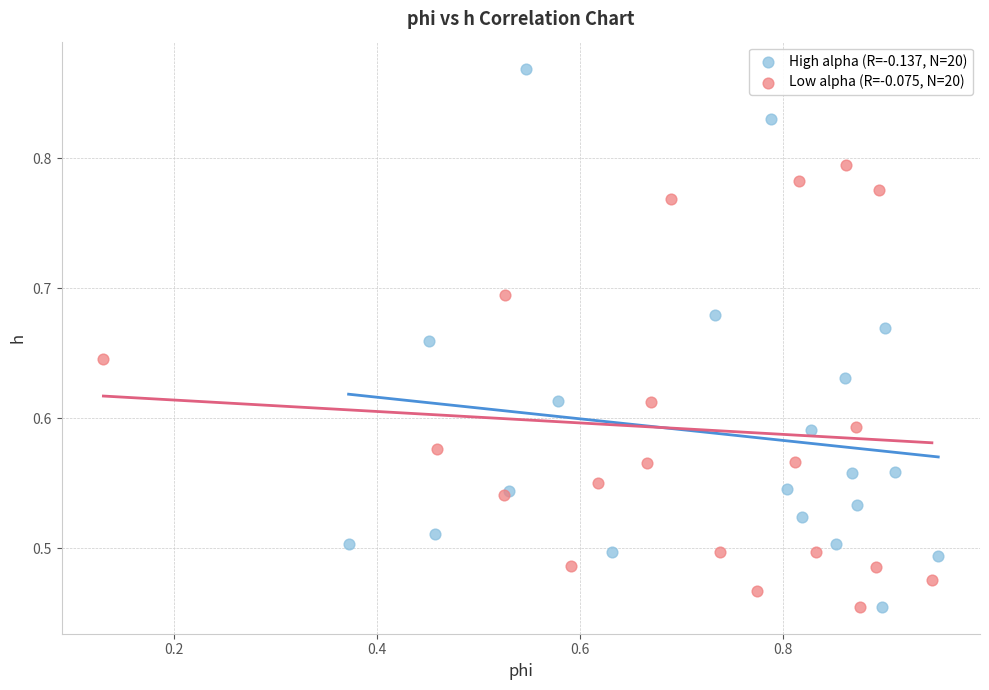

Which series reaches the maximum Y coordinate?

High alpha (R=-0.137, N=20)